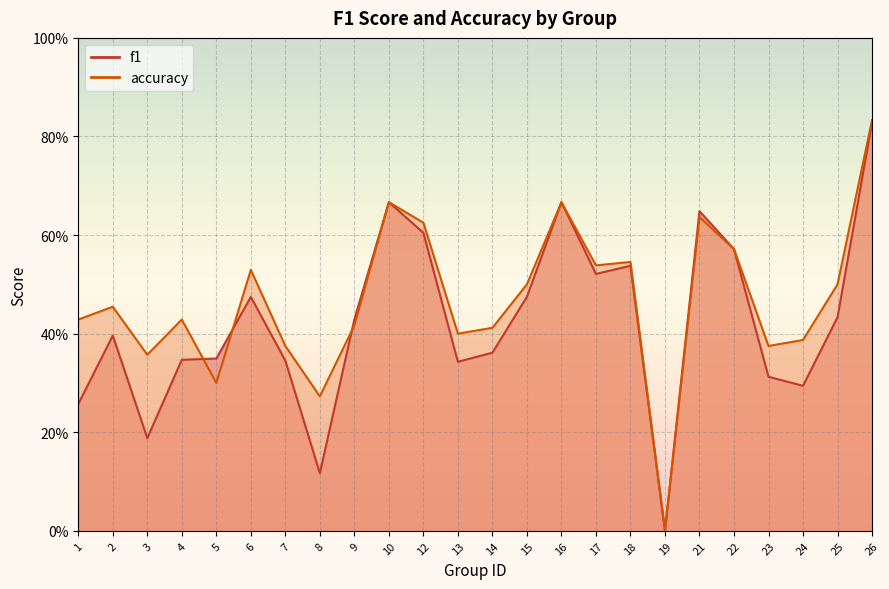

Which series has the largest range (max minus min)?

accuracy